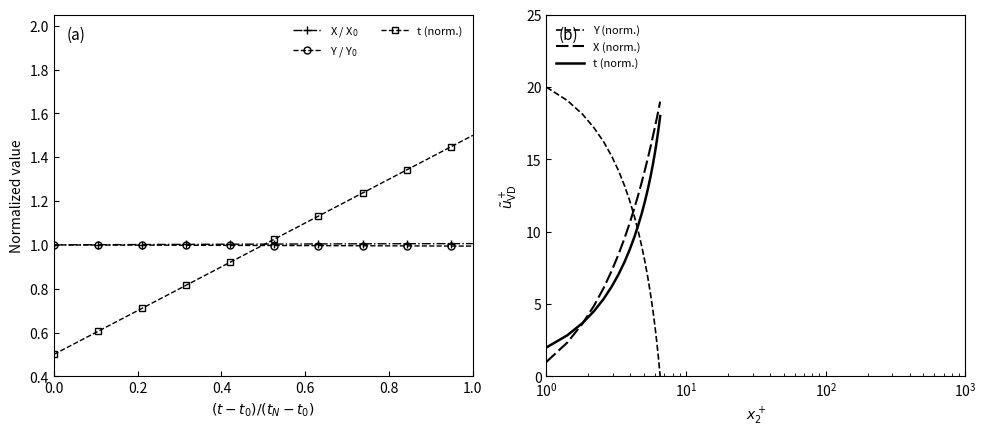

The value of X (norm.) at 17 is 4.6. True or false?

False